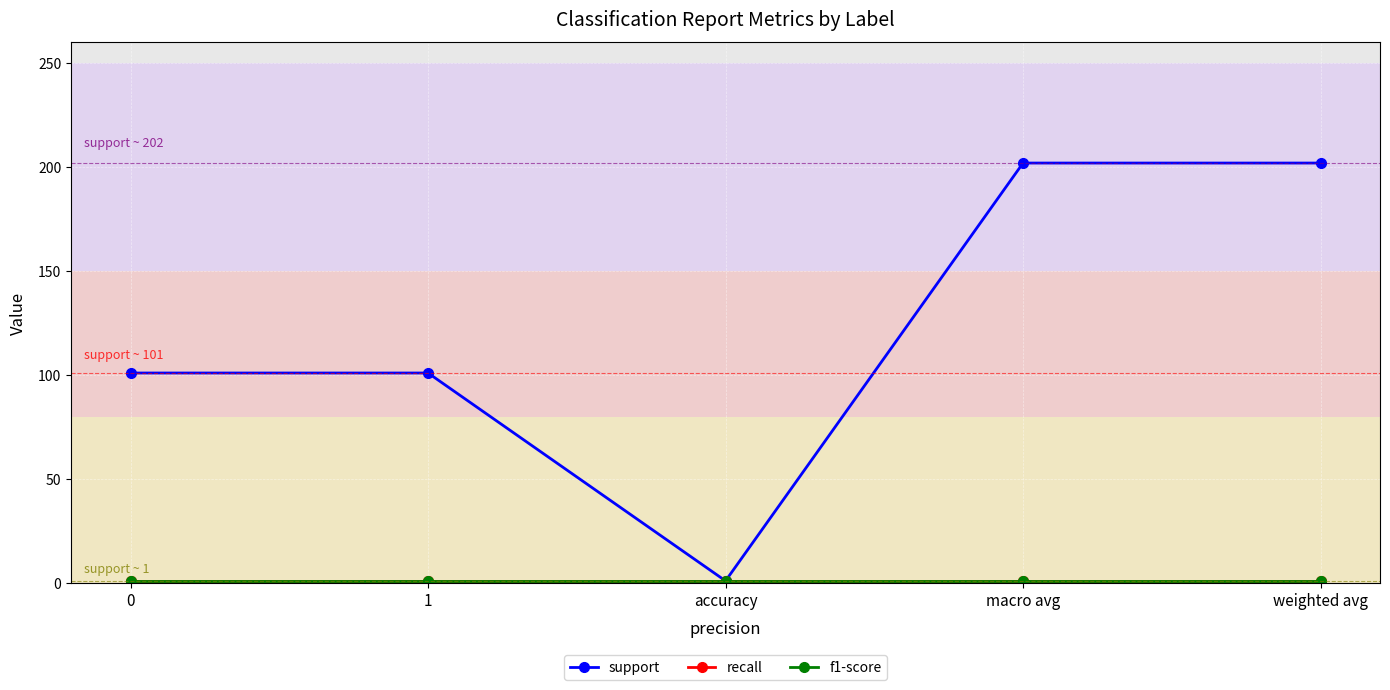

What is the highest value of the support series?

202